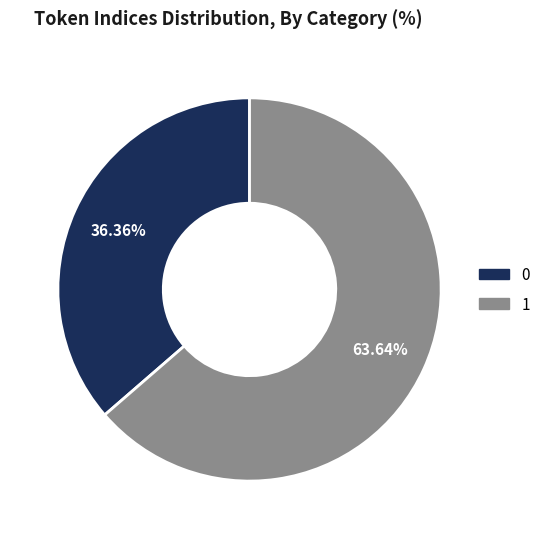

Which category has the biggest portion of the pie?

1